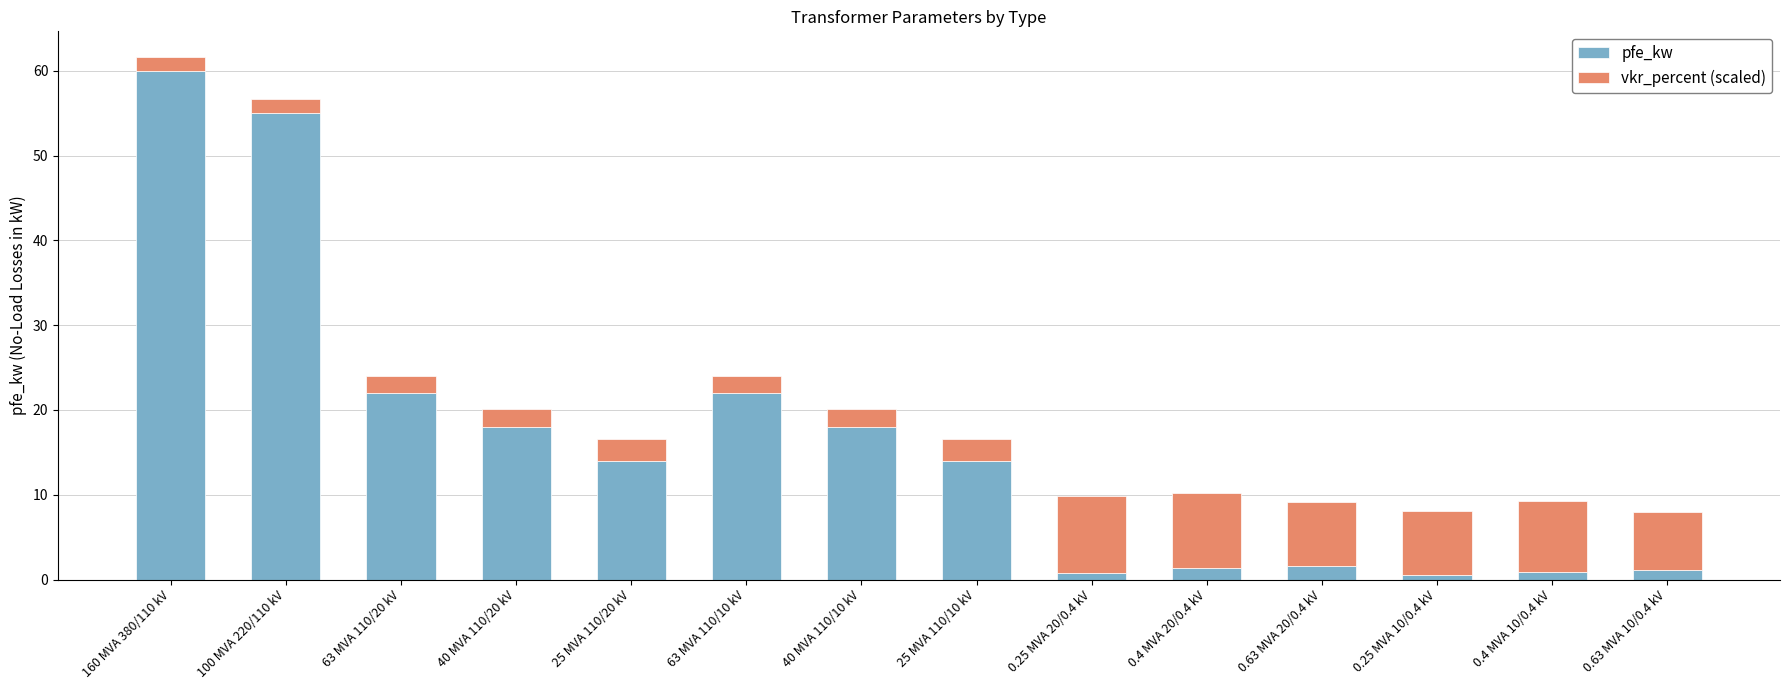

The pfe_kw series shows 55.0 at 100 MVA 220/110 kV. True or false?

True